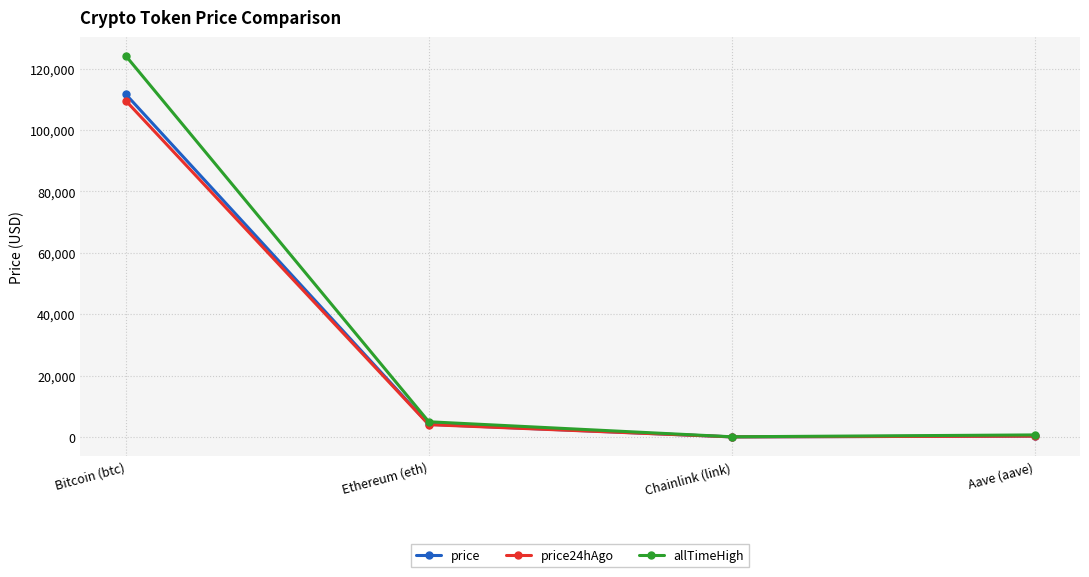

True or false: price has more than 2 points higher than both neighbors.

False